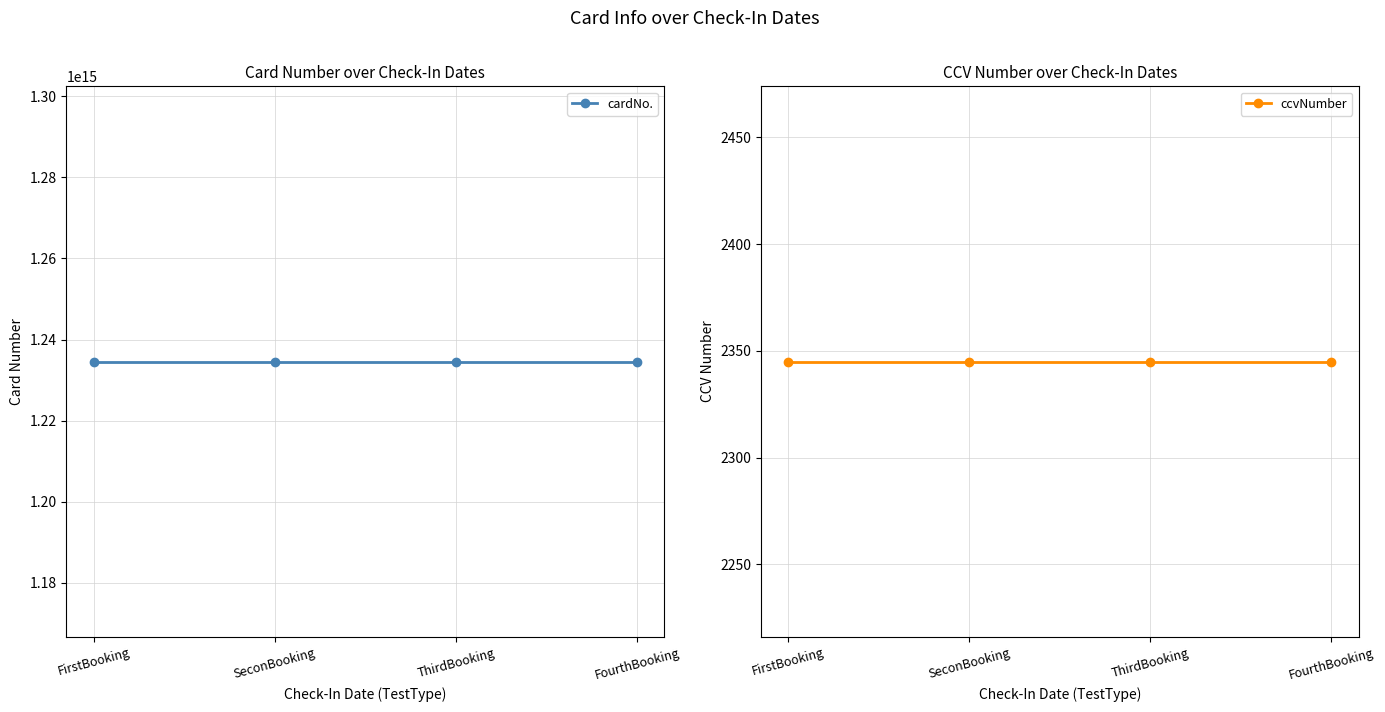

What is the label of the 2nd point from the left?

SeconBooking